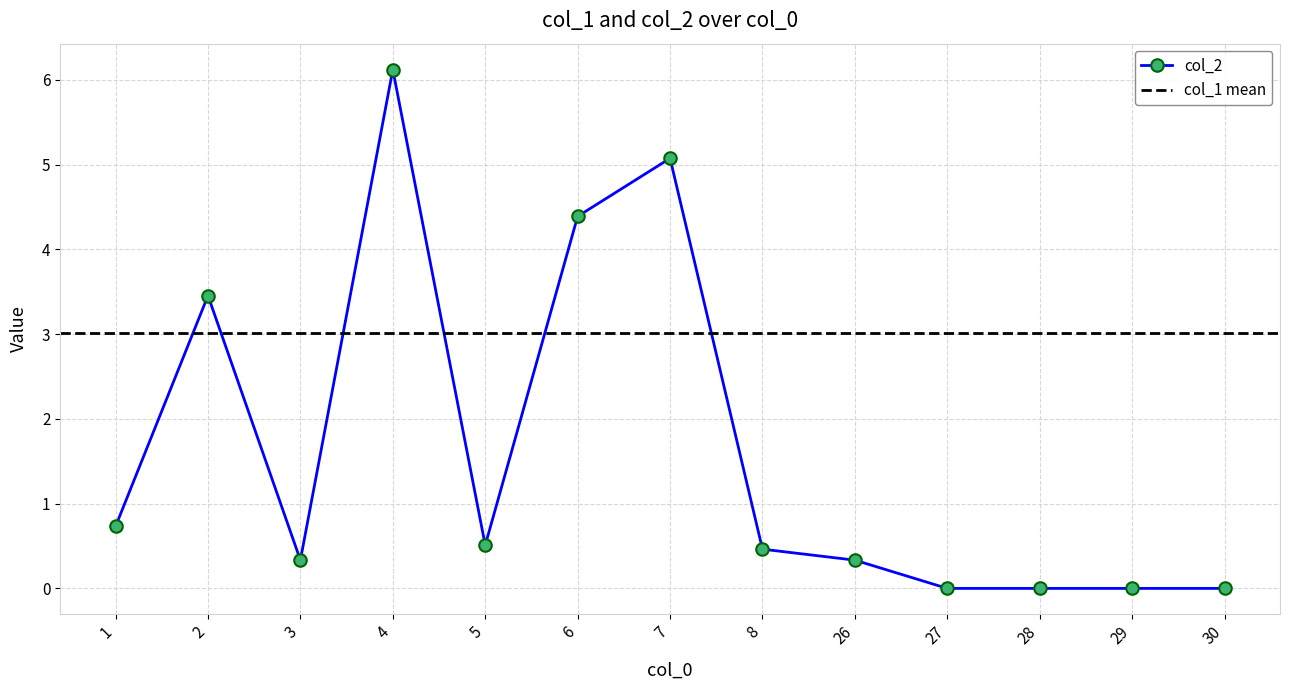

Is it true that the value at 2 is 3.5?

True